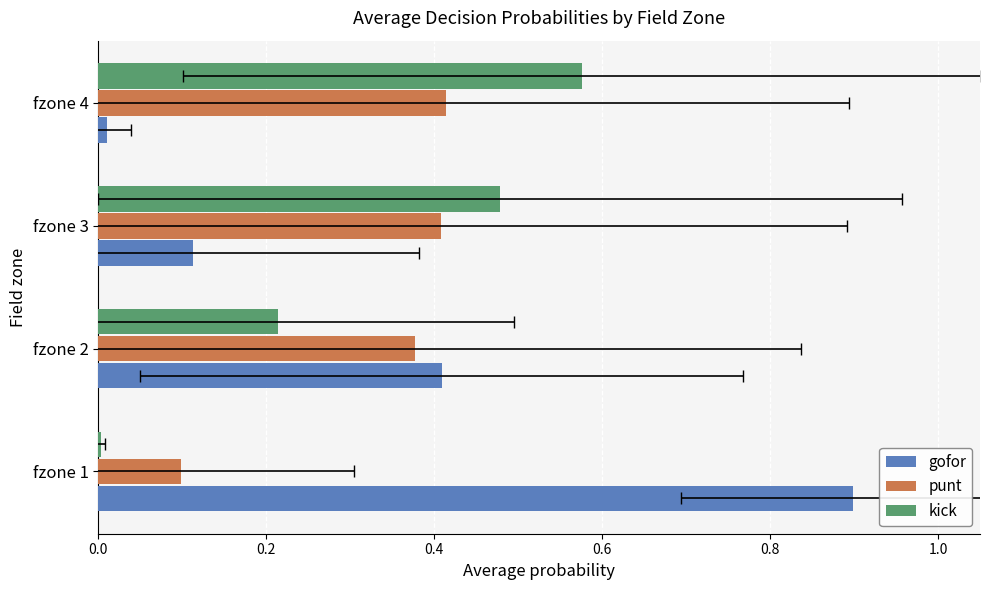

The gofor series shows 0.4 at fzone 2. True or false?

True